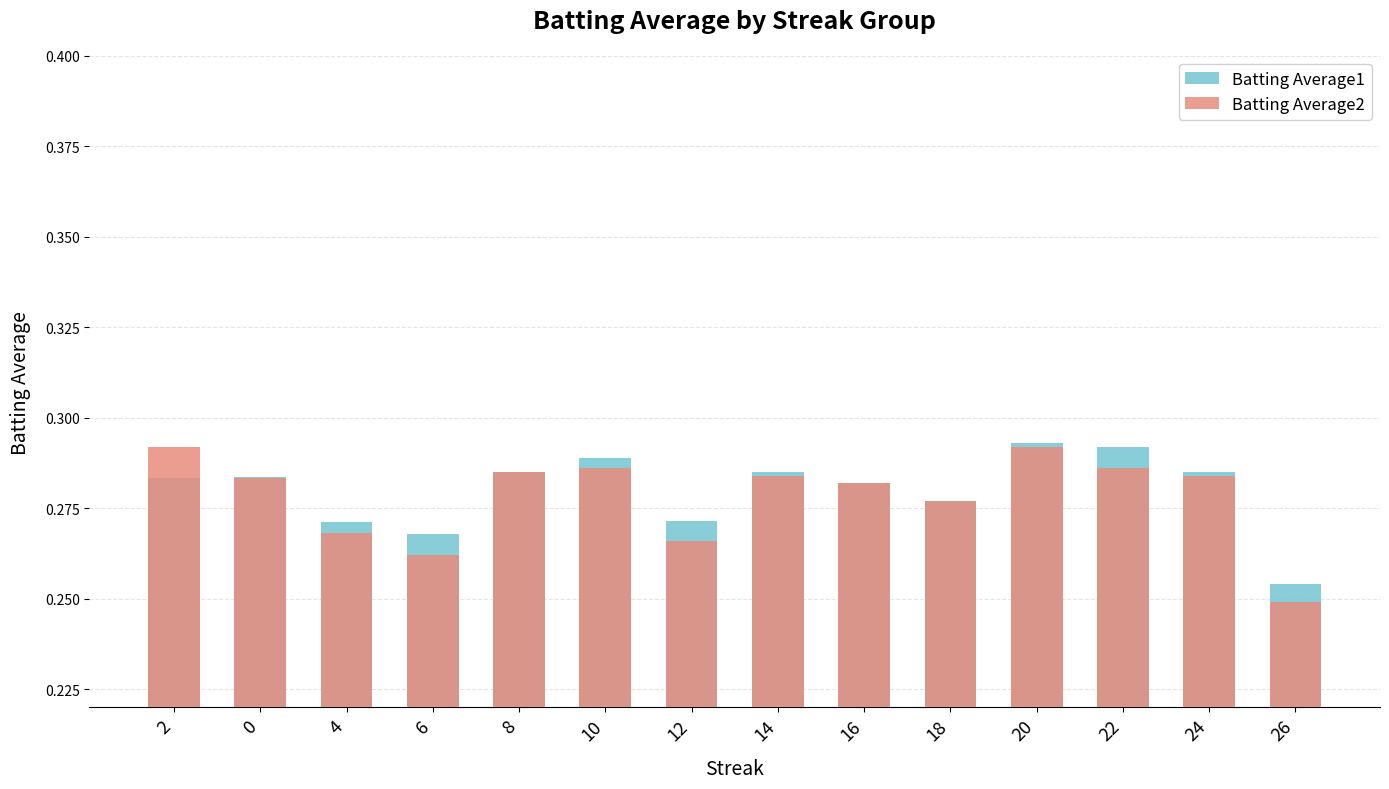

Reading left to right, list all the values displayed in this chart.

Batting Average1: 0.3	0.3	0.3	0.3	0.3	0.3	0.3	0.3	0.3	0.3	0.3	0.3	0.3	0.3
Batting Average2: 0.3	0.3	0.3	0.3	0.3	0.3	0.3	0.3	0.3	0.3	0.3	0.3	0.3	0.2